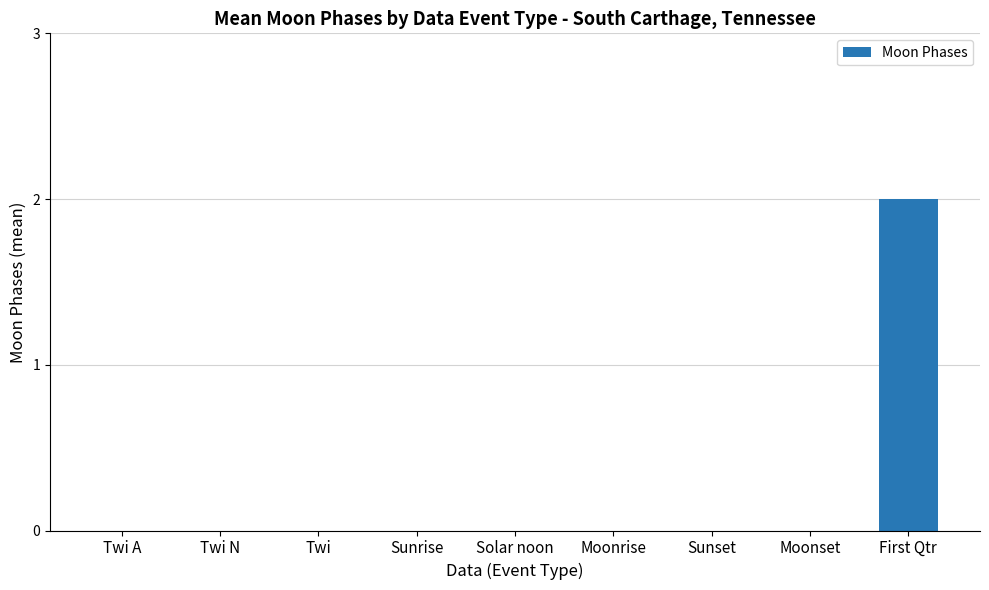

Is it true that the value at Solar noon is 1?

False